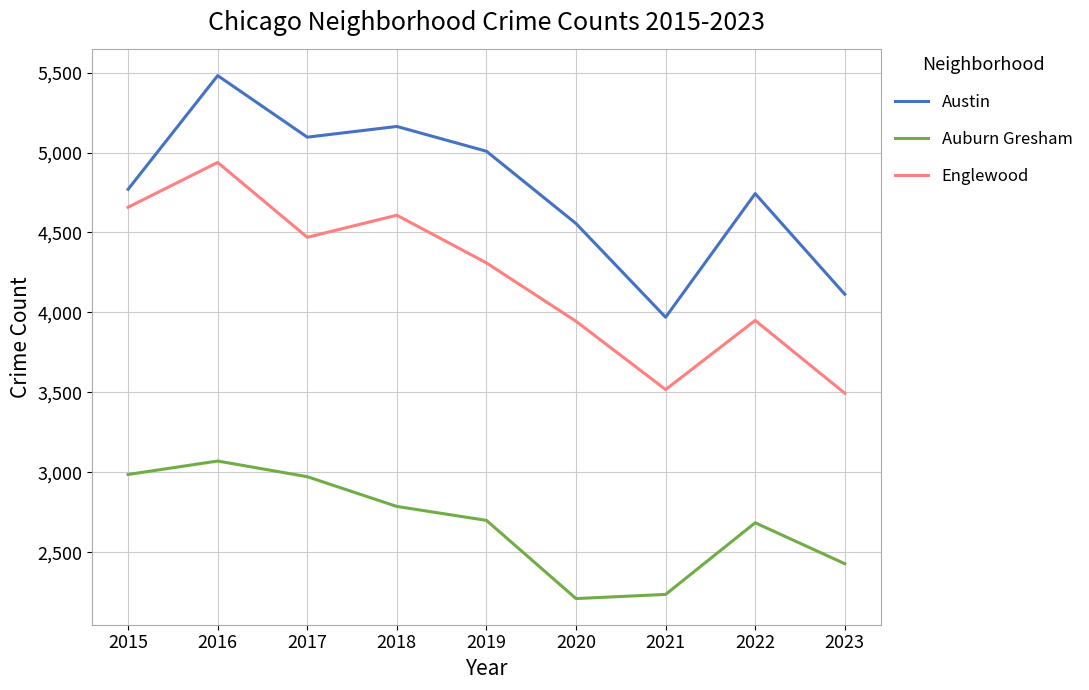

Is it true that Auburn Gresham equals 3071 at 2016?

True